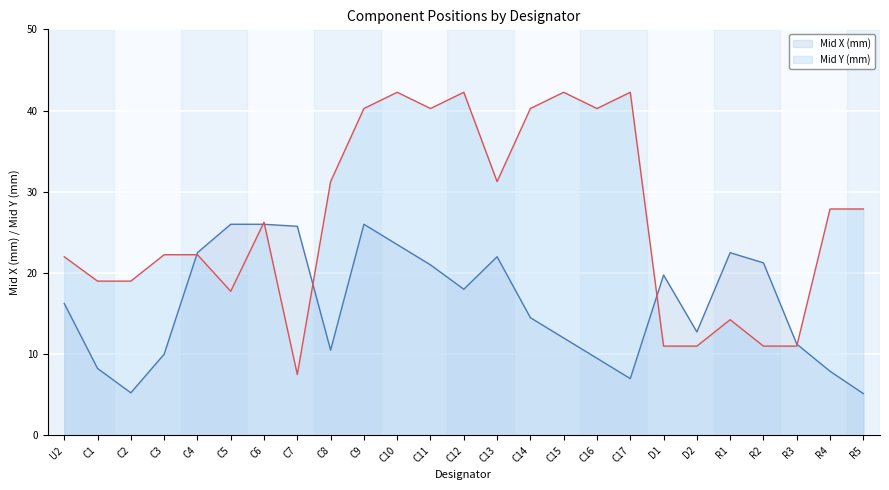

Does the chart display data point markers on the line(s)?

No